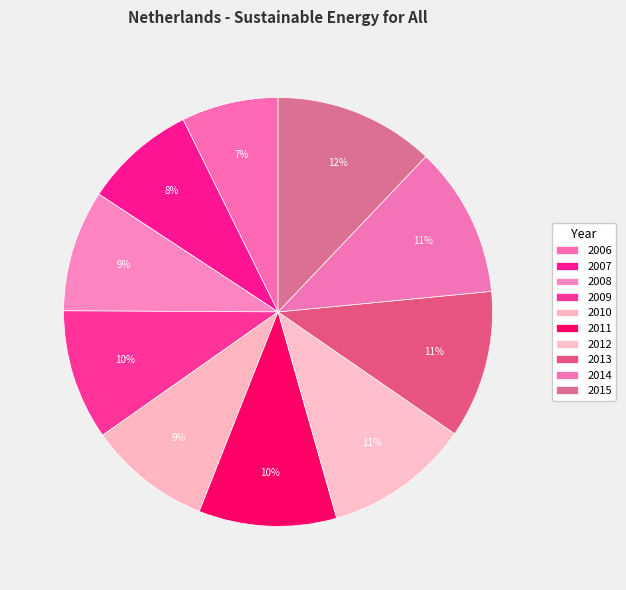

Does 2006 account for over 50% of the chart?

No